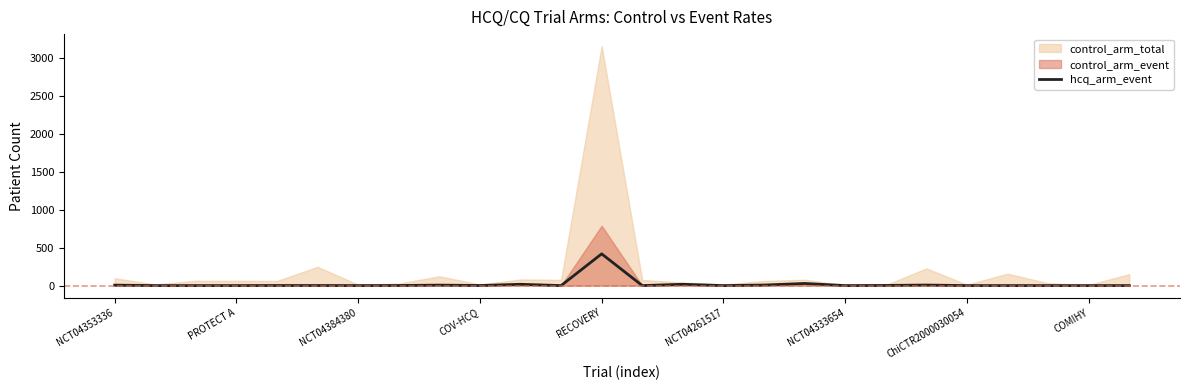

The value of hcq_arm_event at ChiCTR2000030054 is -211. True or false?

False